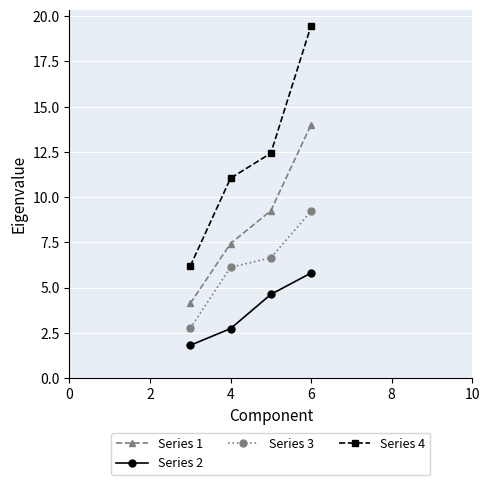

How many data points in Series 2 are above 4?

2